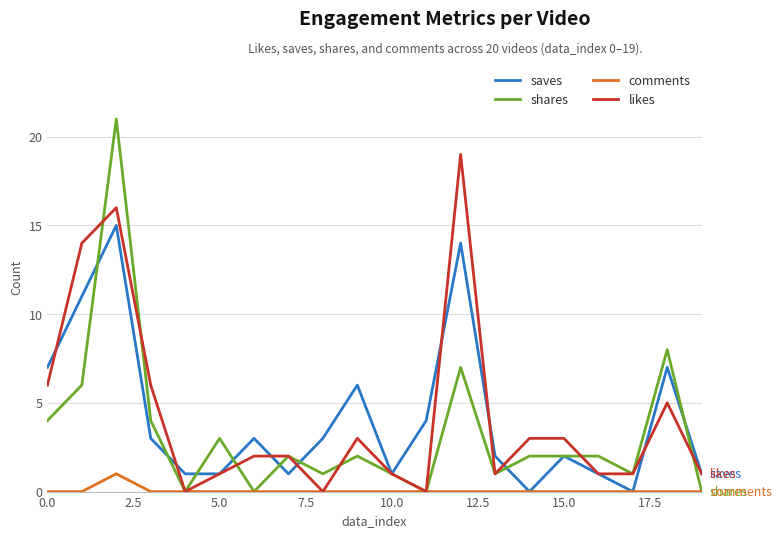

What is the maximum value shown in the chart?

21